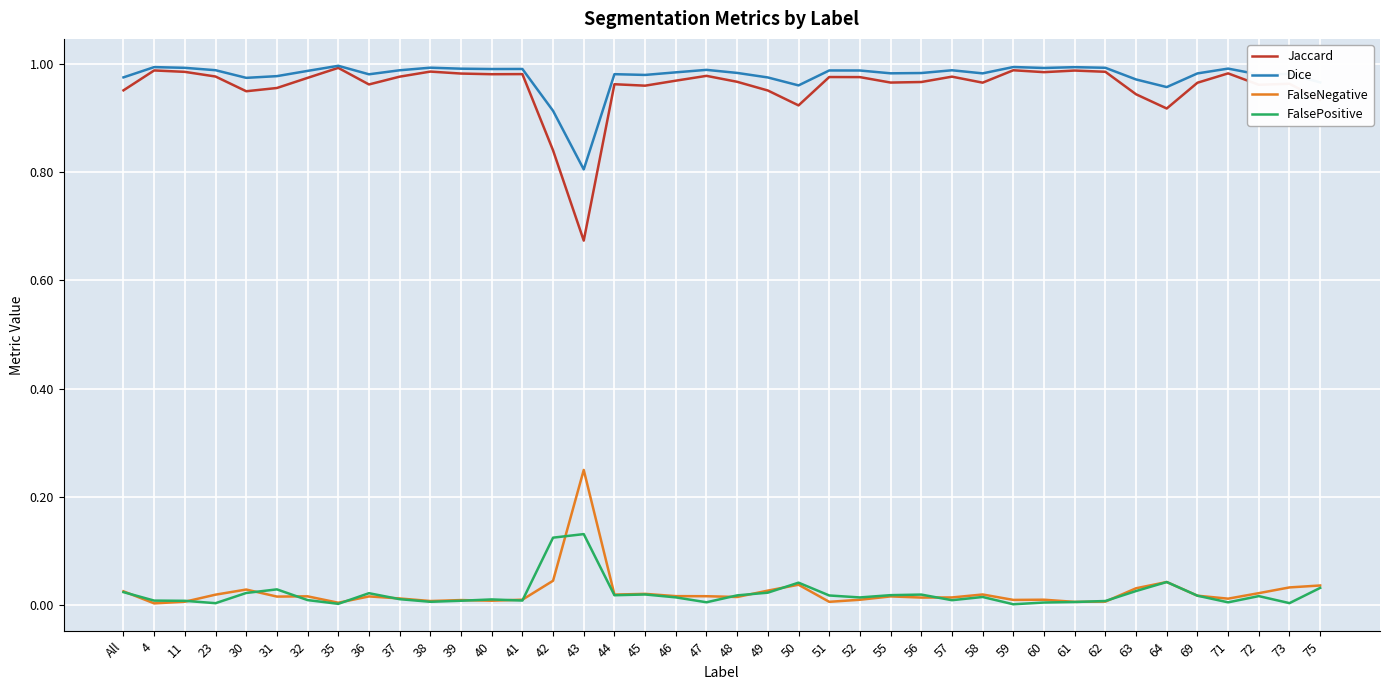

What position from the right is 75?

1